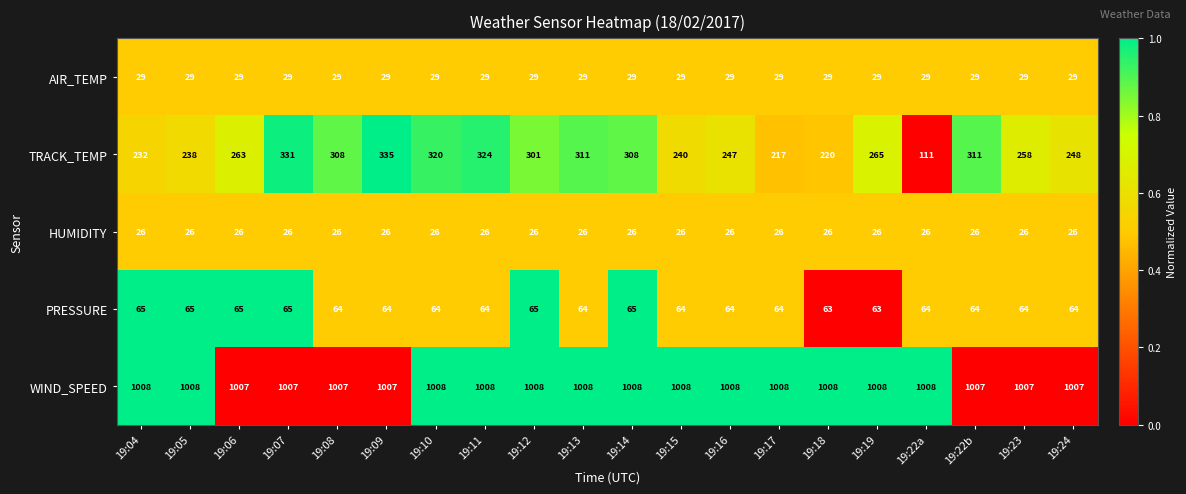

What is the smallest value displayed?

26